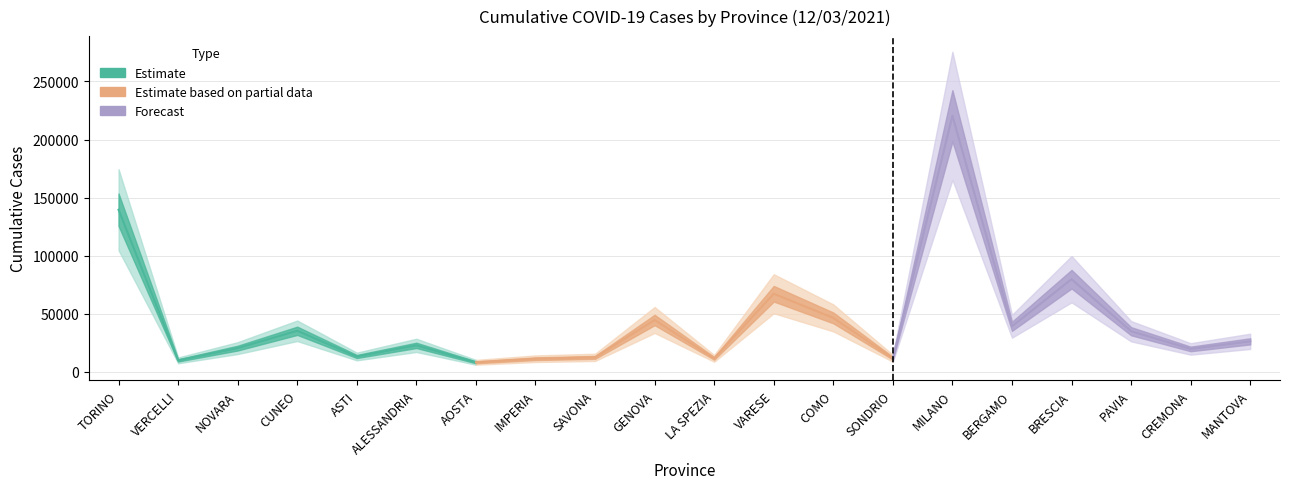

How many lines are shown in the chart?

1